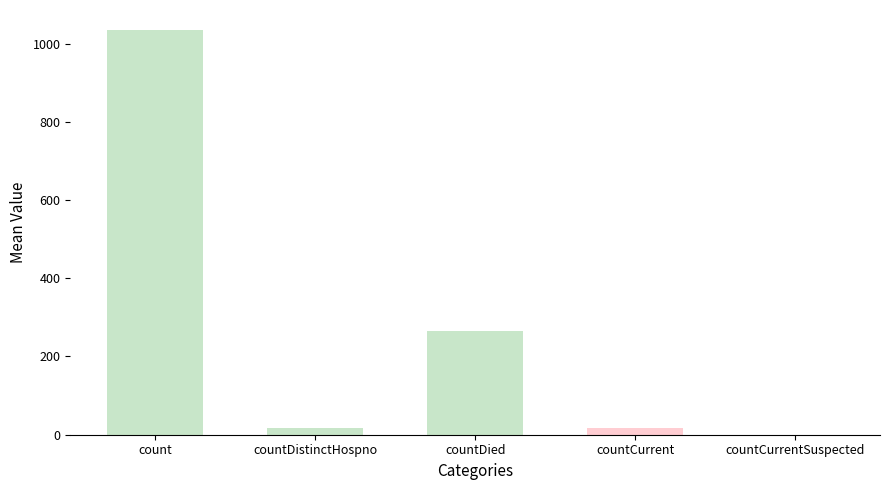

What value does the data have at countDied?

266